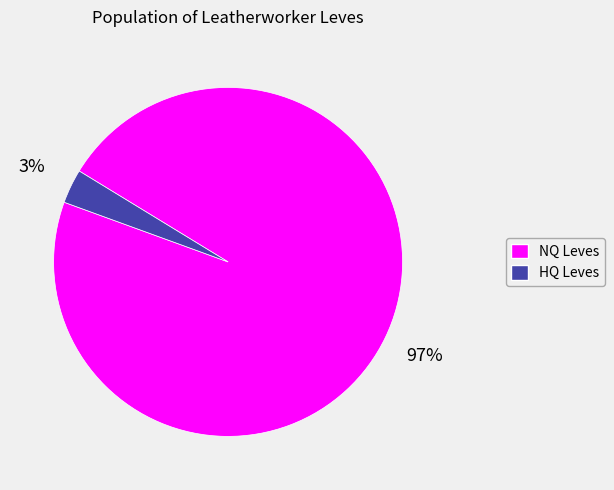

How many segments does this pie chart have?

2